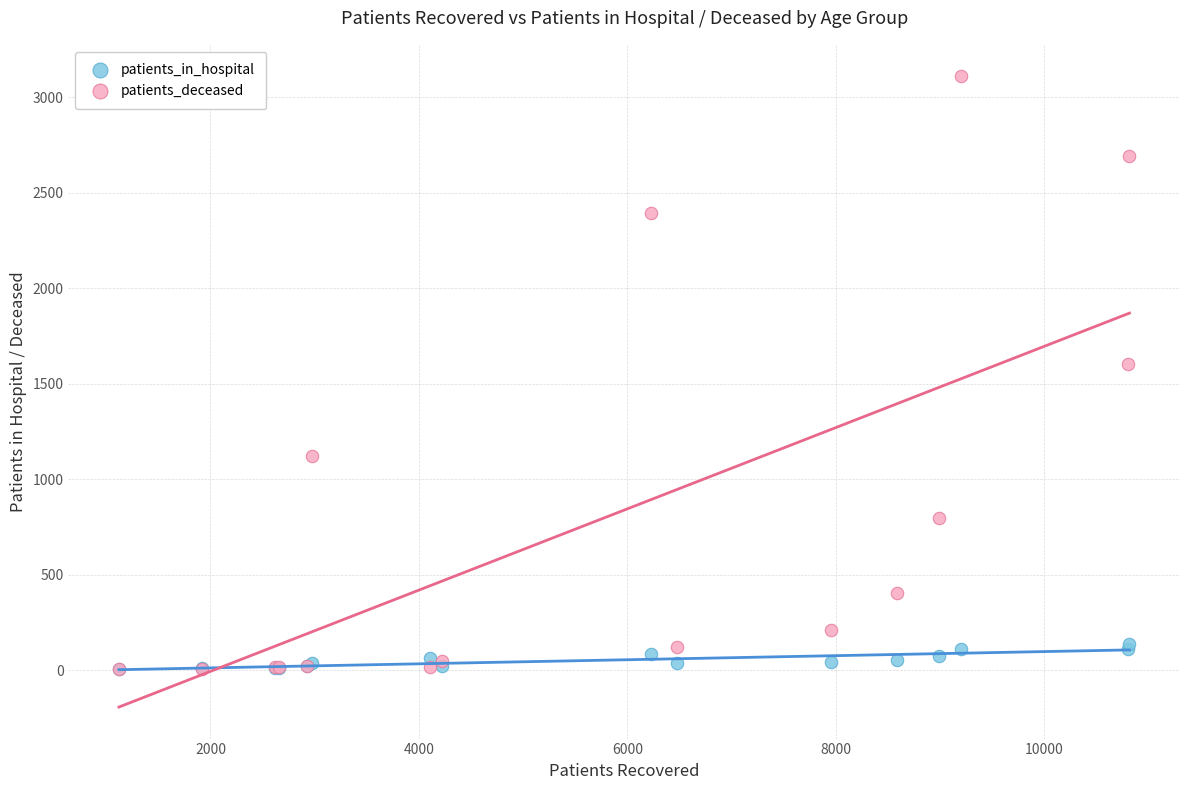

Across all series, what Y value is closest to 1556?

1604